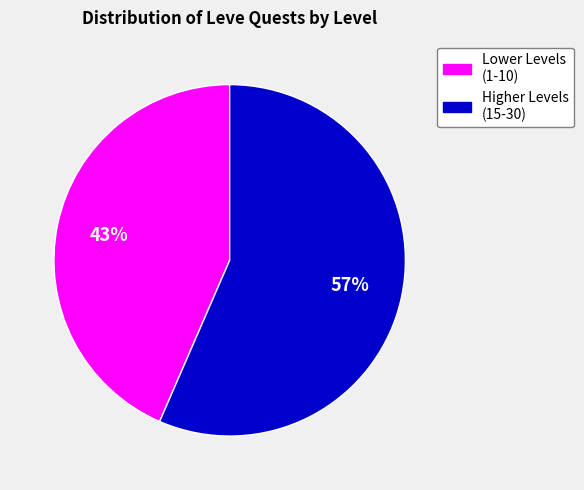

Is there any slice that represents more than half of the pie?

Yes